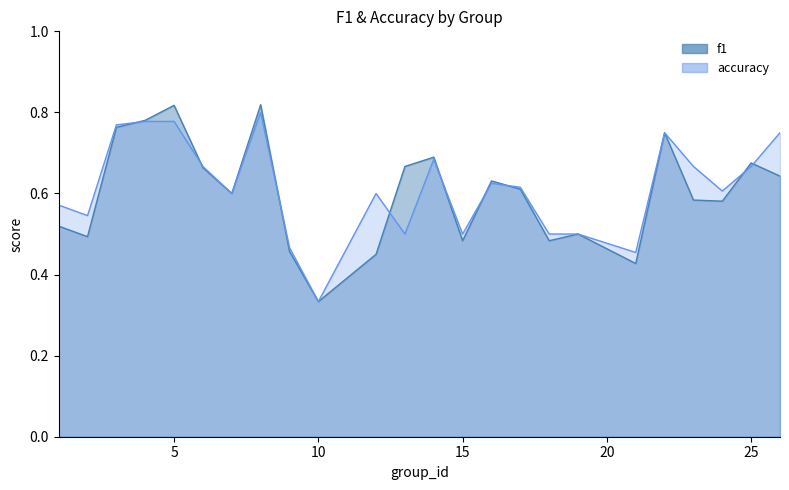

Does the chart display data point markers on the line(s)?

No